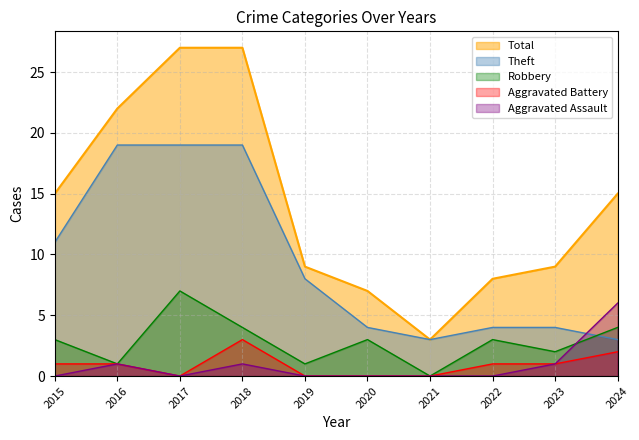

What is the difference between the maximum and minimum values in the Total series?

24